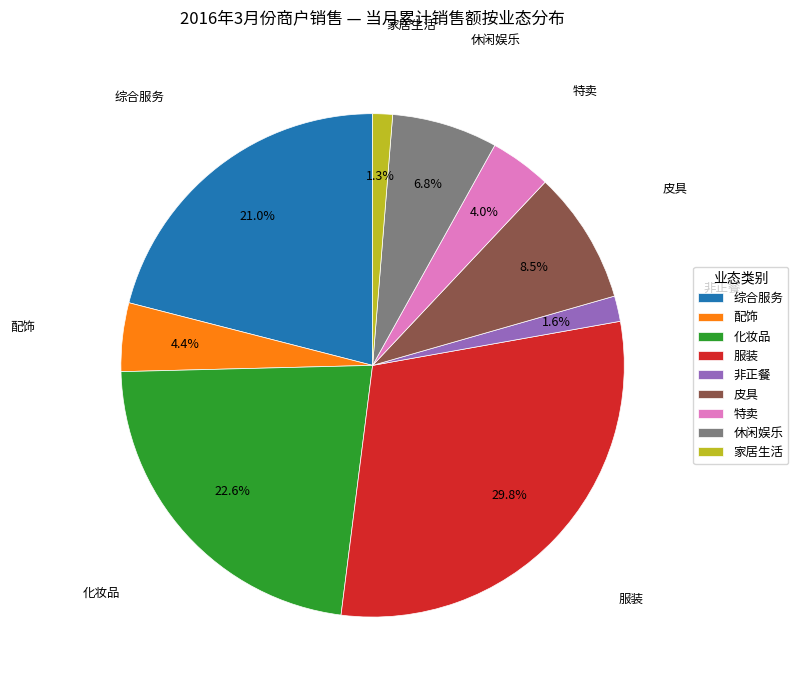

Which has a higher value, 化妆品 or 皮具?

化妆品